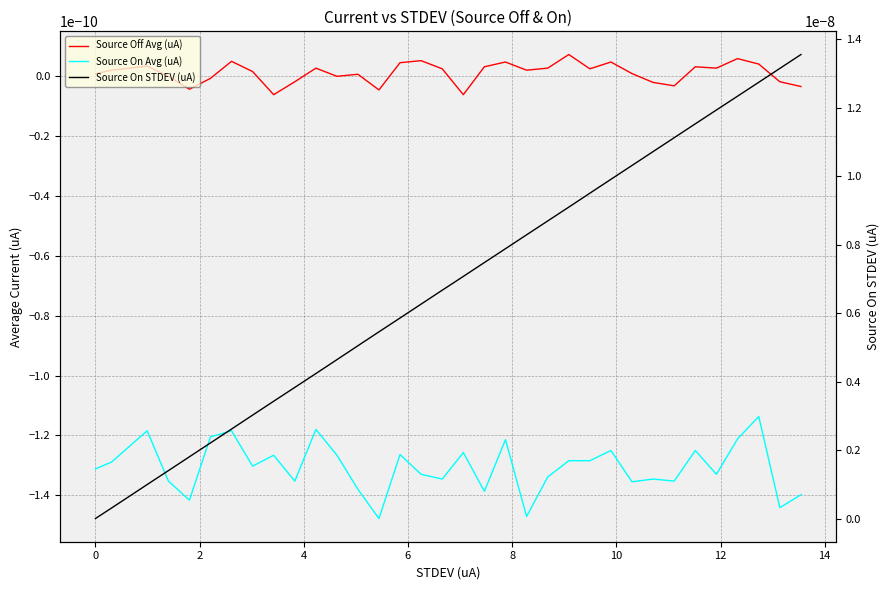

What are all the series names shown in the legend?

Source Off Avg (uA), Source On Avg (uA), Source On STDEV (uA)